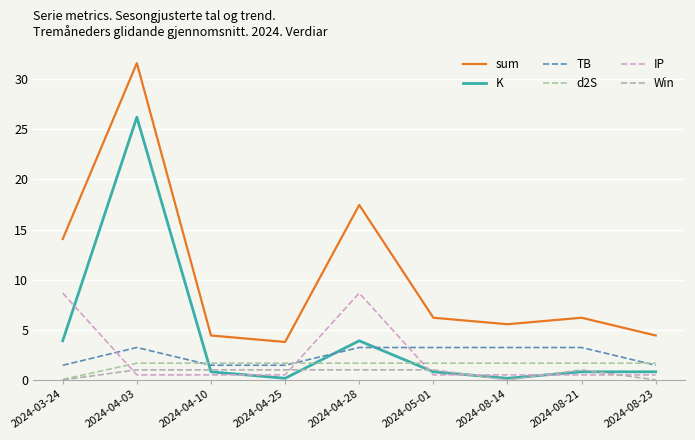

What is the total value across all series at 2024-04-03?

64.2